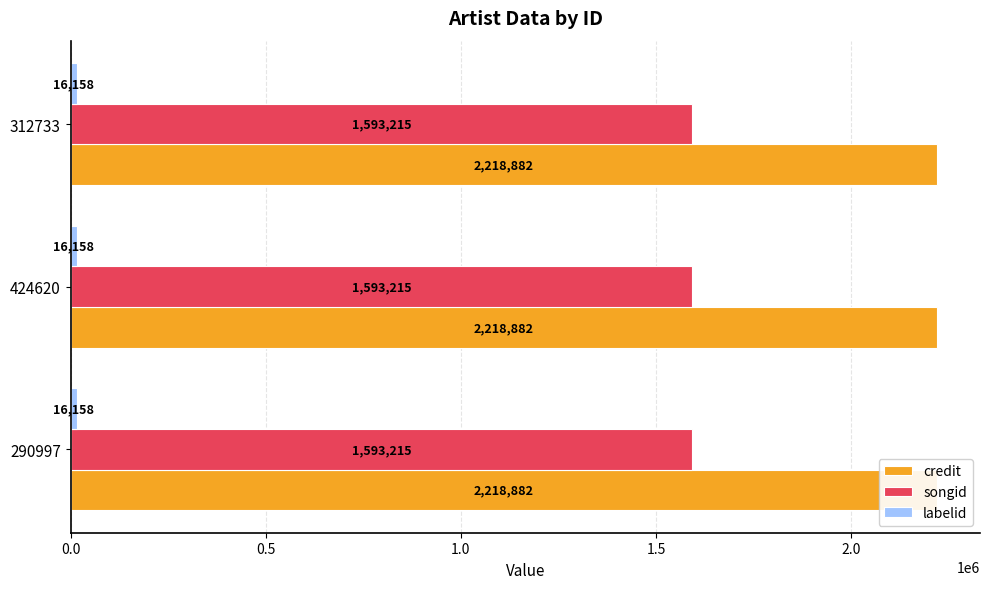

What is the value of the labelid bar at the 3rd from the left?

16158